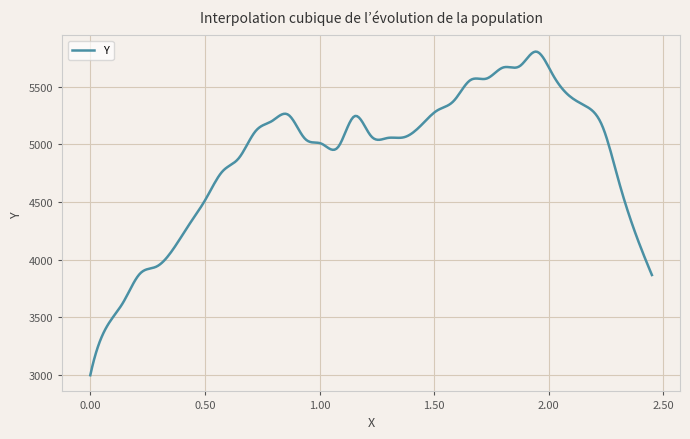

What is the greatest value displayed?

5804.7